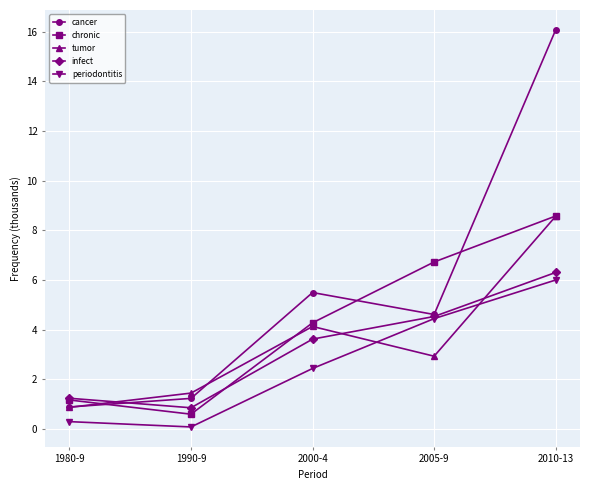

Where does the tumor series first go above 2?

2000-4